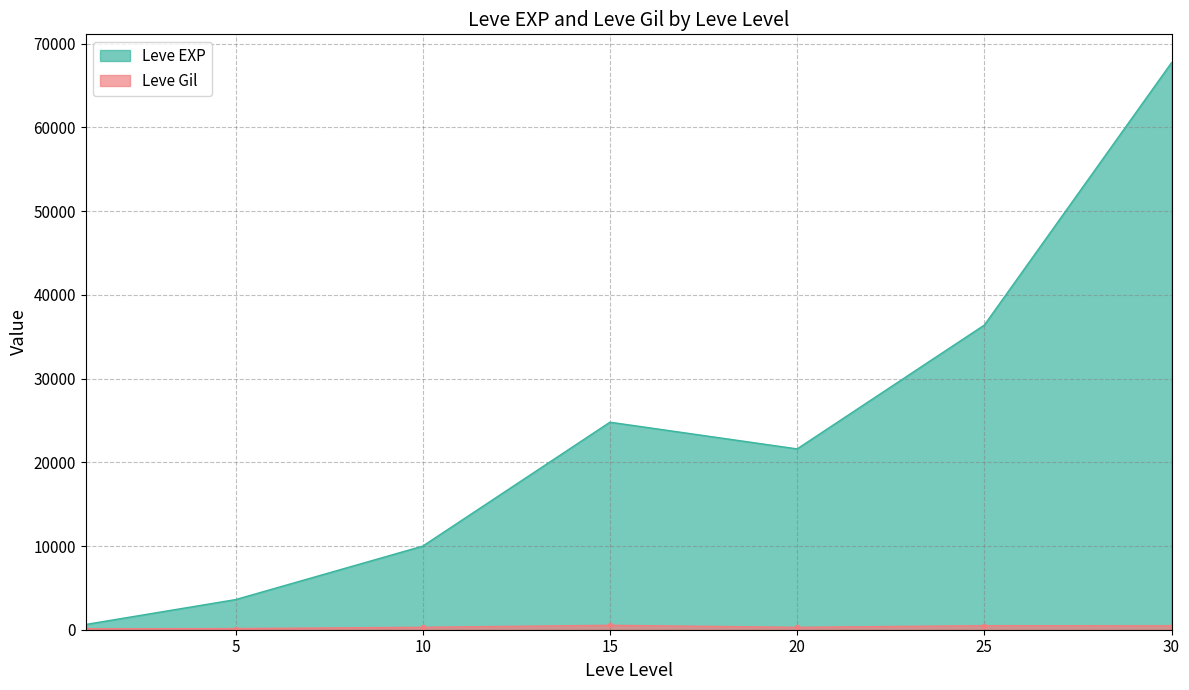

Which category has the highest value across all series?

30